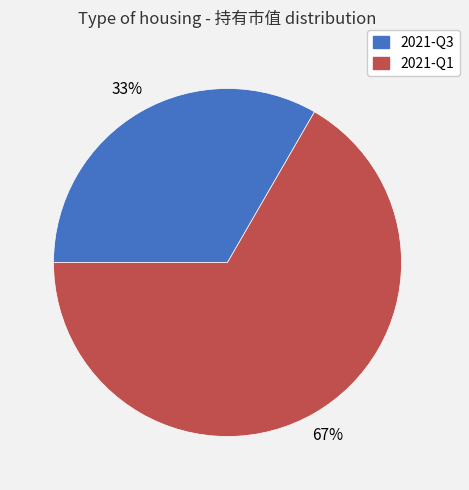

To the nearest percent, what is the combined percentage of 2021-Q1 and 2021-Q3?

100%